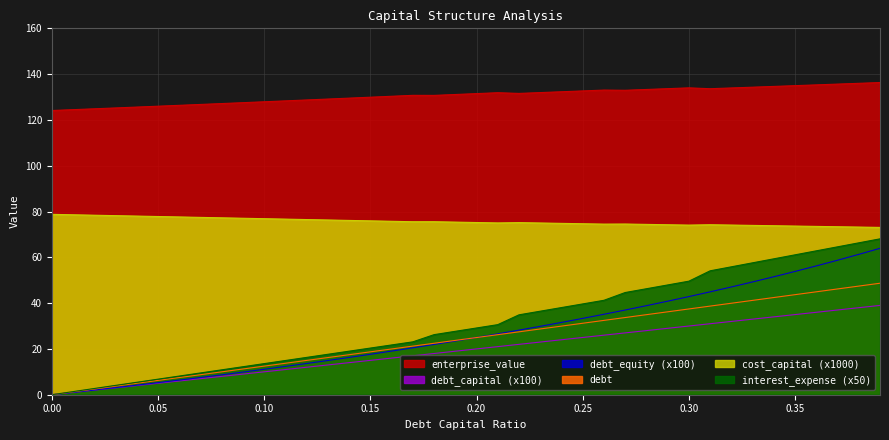

How many distinct data groups are displayed?

6